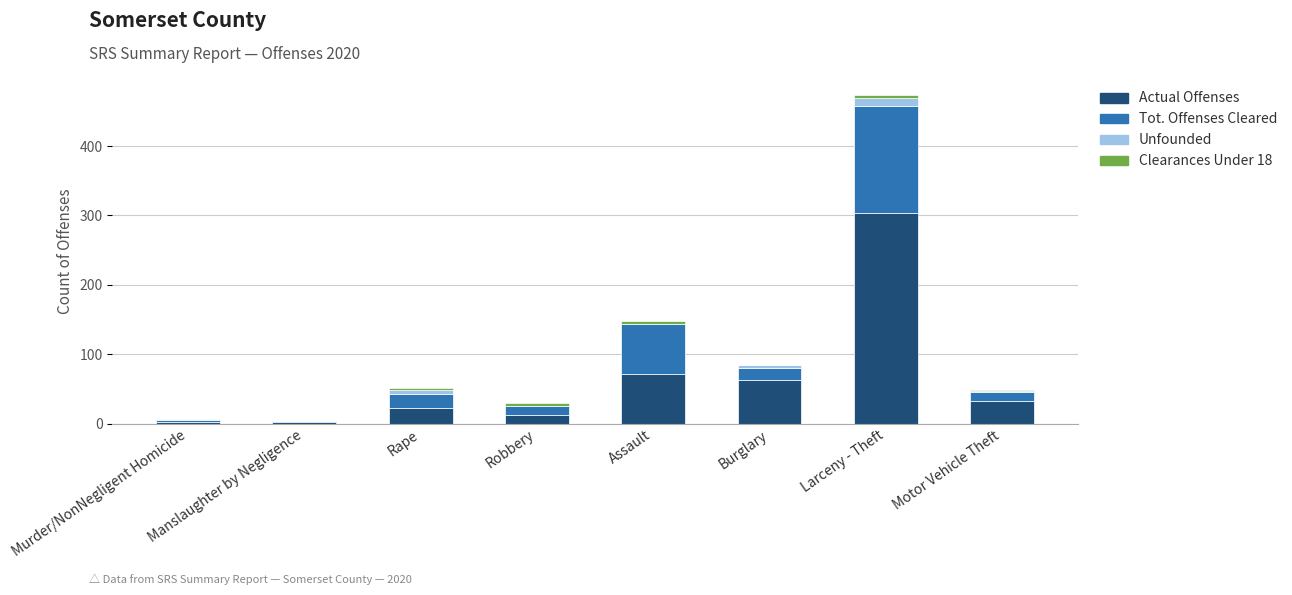

At which category is the sum across all series the highest?

Larceny - Theft